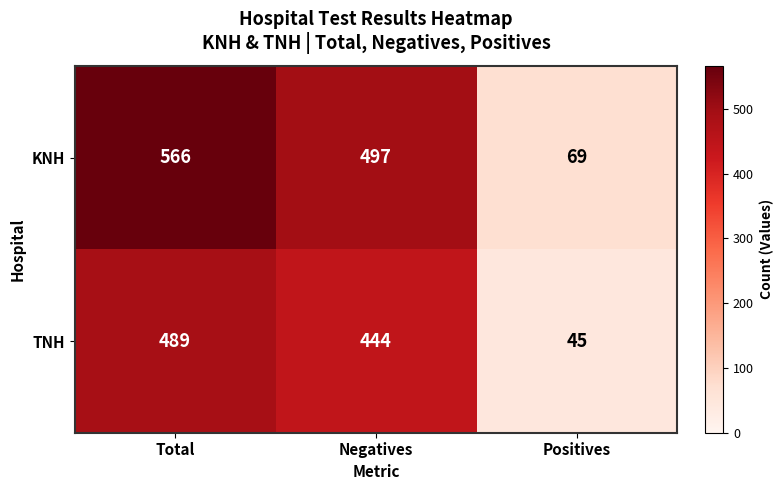

Which series has the largest total across all categories?

KNH